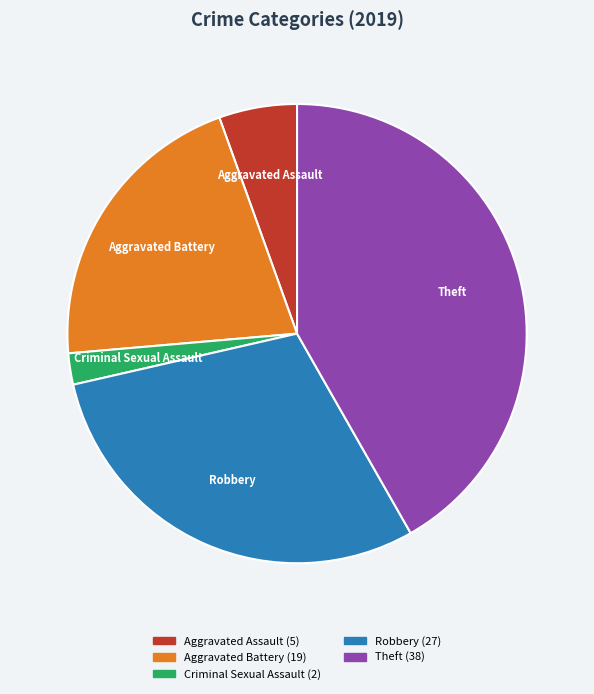

Does any single category account for the majority?

No